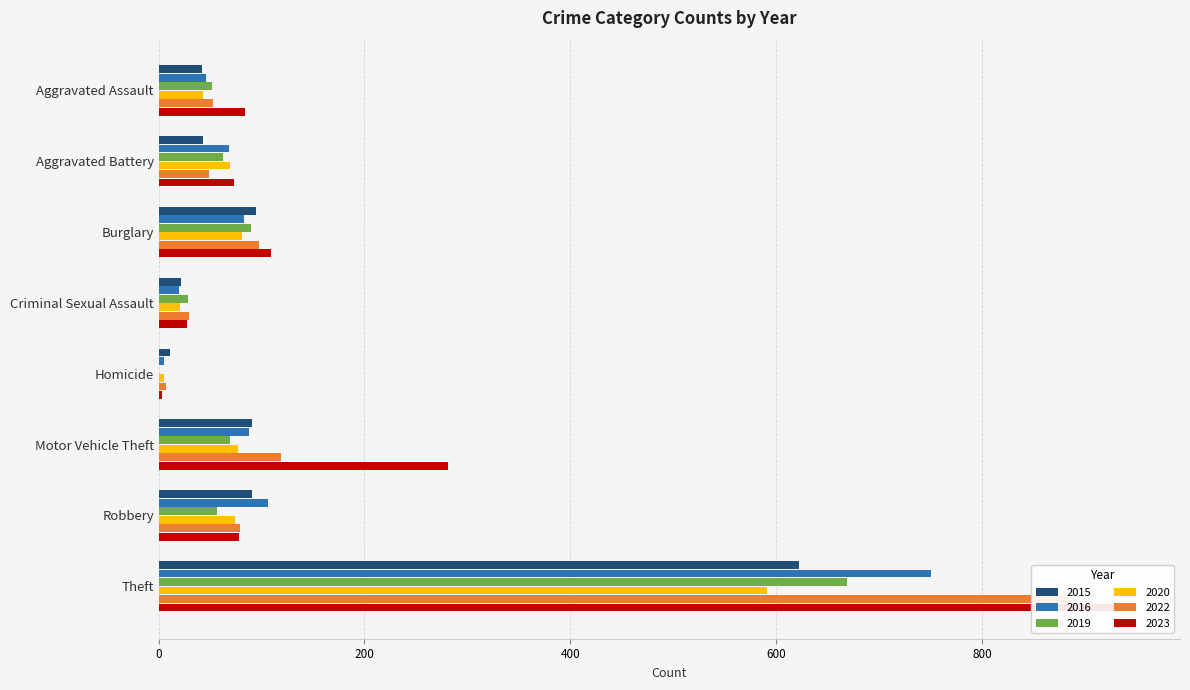

What value does the 2020 series have at Aggravated Assault?

43